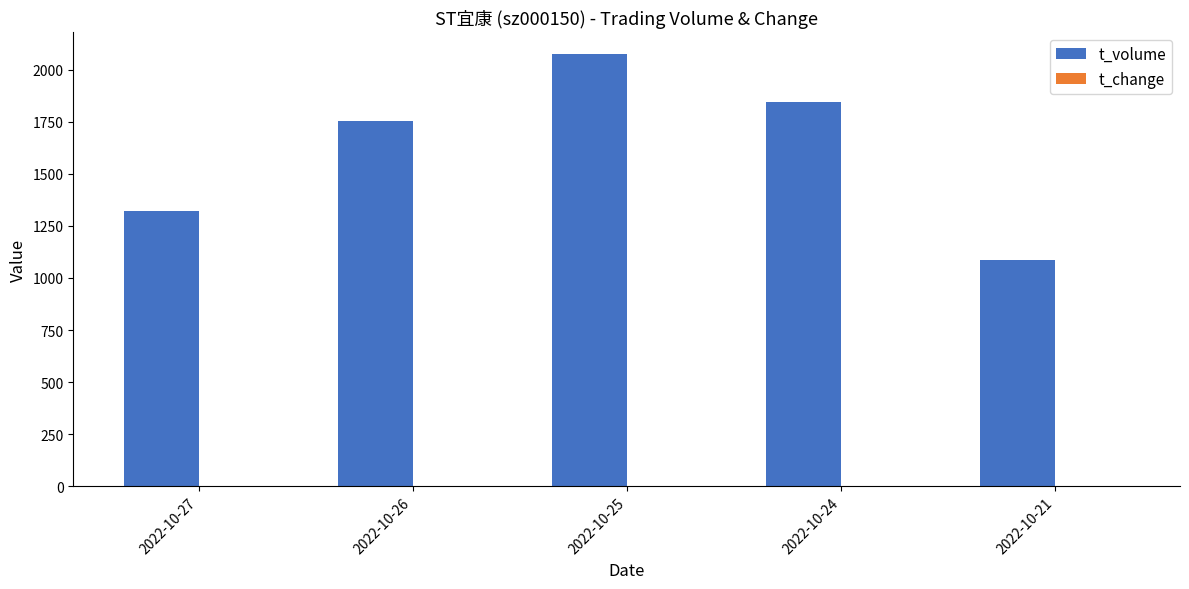

Which category has the highest value across all series?

2022-10-25